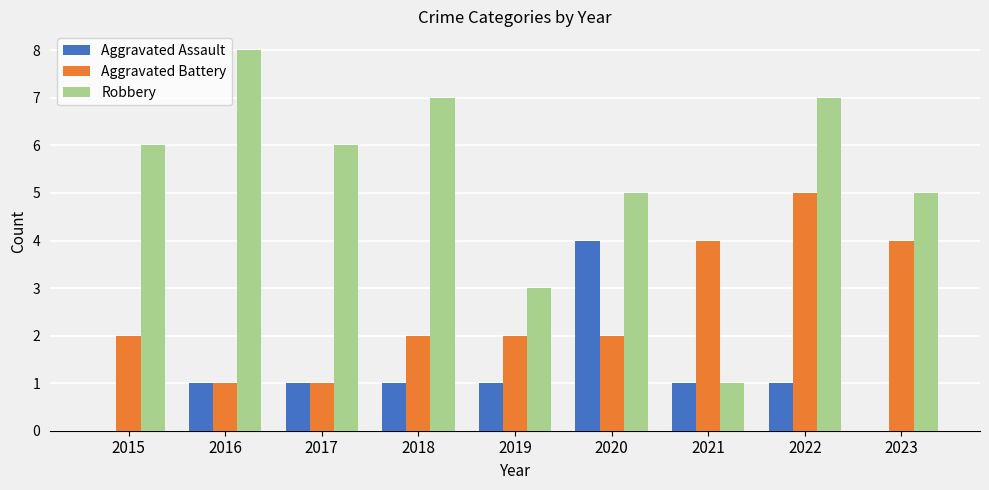

What is the sum of the Aggravated Assault values at 2017 and 2015?

1